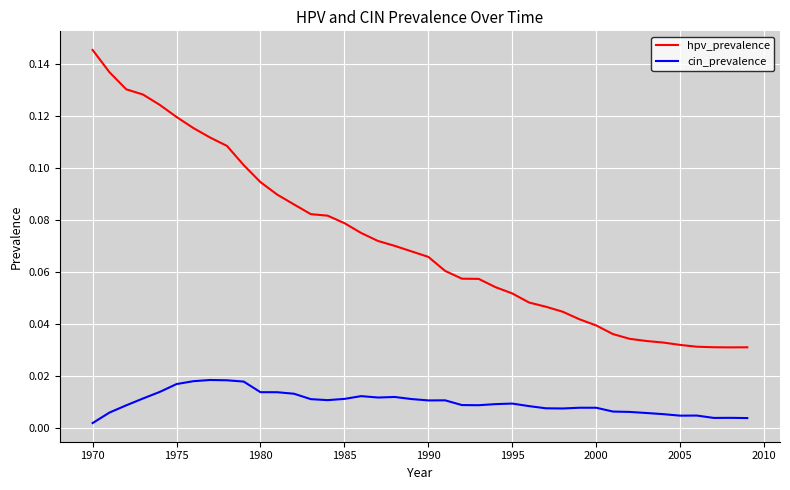

Rank the series by their maximum value, from highest to lowest.

hpv_prevalence, cin_prevalence